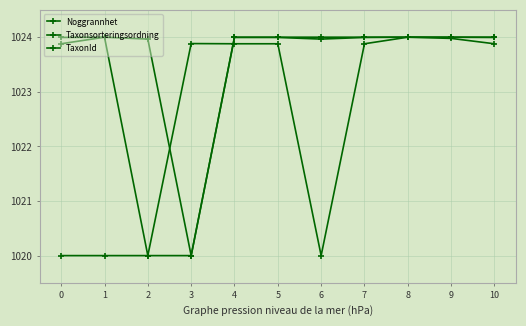

How many distinct data groups are displayed?

3